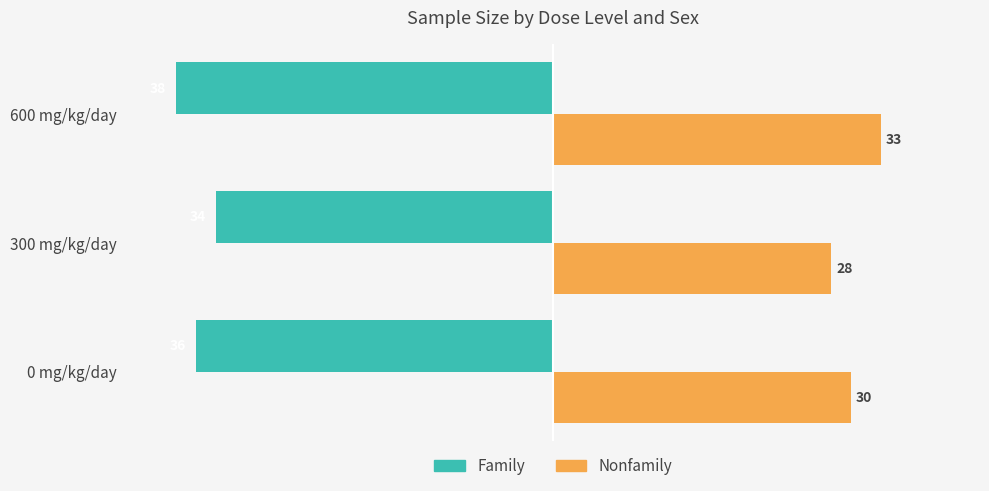

At which category is the sum across all series the highest?

600 mg/kg/day